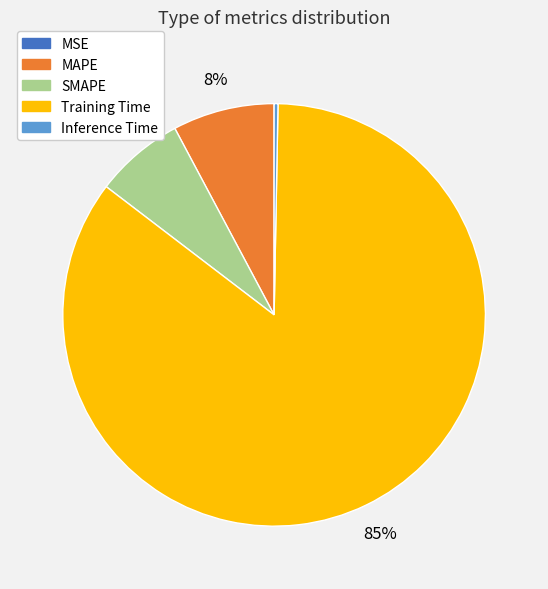

Do MAPE and SMAPE together represent more than half of the pie?

No